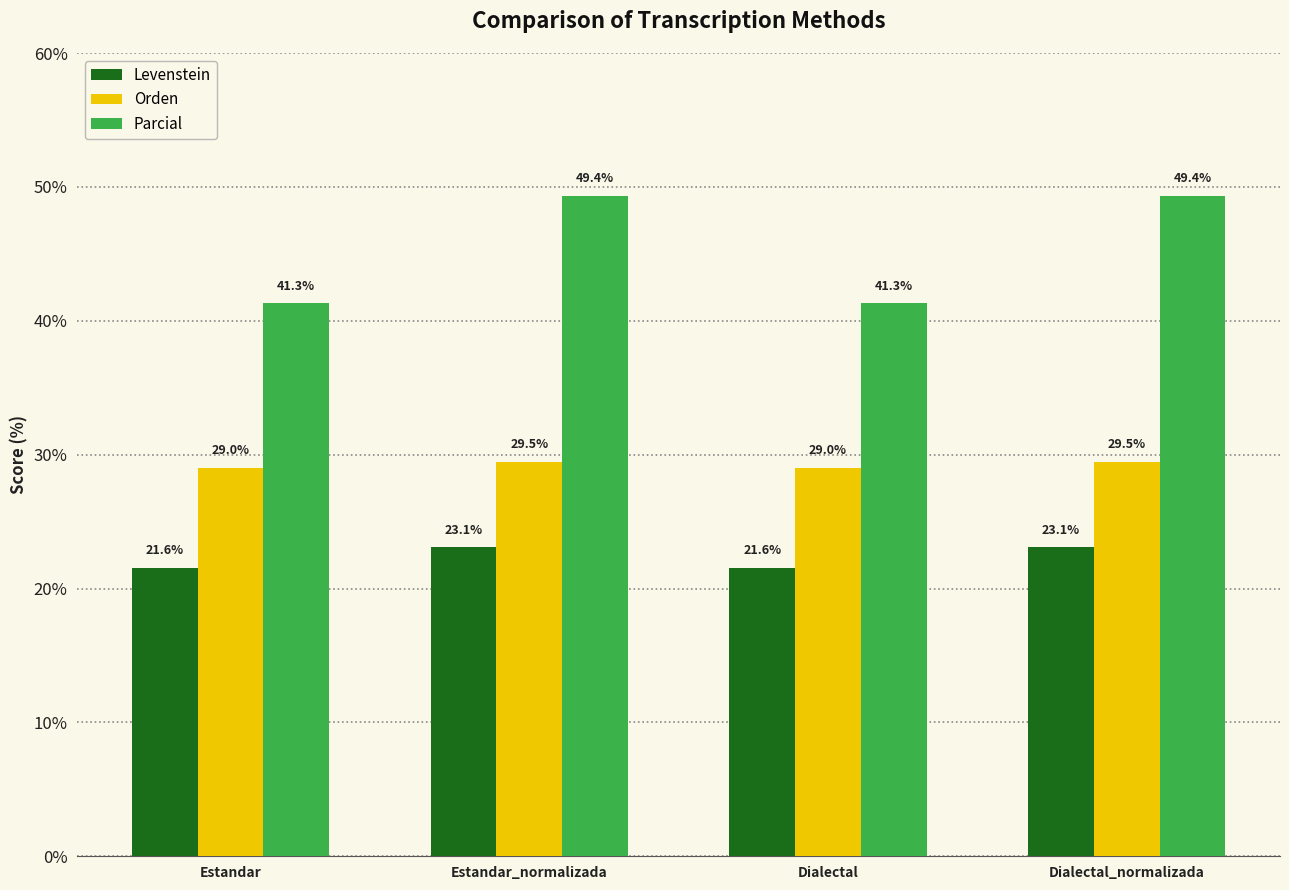

Reading right to left, extract all data points from this chart.

Levenstein: Dialectal_normalizada=23.1	Dialectal=21.6	Estandar_normalizada=23.1	Estandar=21.6
Orden: Dialectal_normalizada=29.5	Dialectal=29.0	Estandar_normalizada=29.5	Estandar=29.0
Parcial: Dialectal_normalizada=49.4	Dialectal=41.3	Estandar_normalizada=49.4	Estandar=41.3